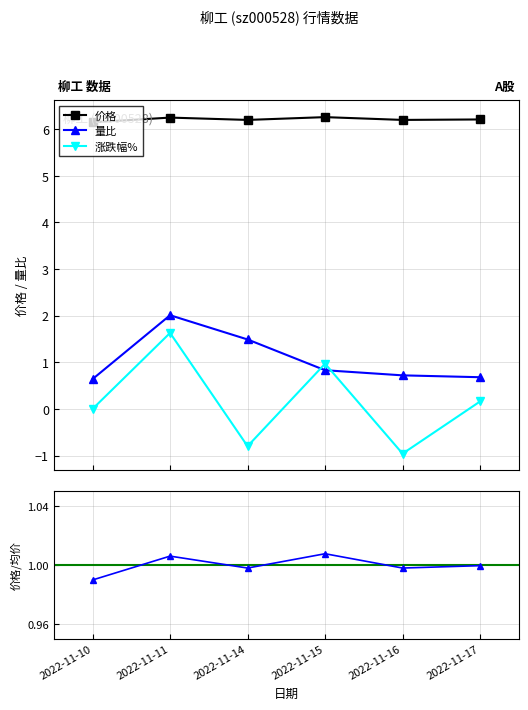

What is the value of the 价格 point at the 3rd from the left?

6.2